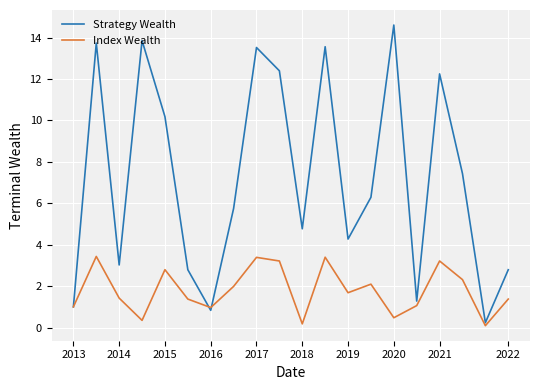

Rank the series by their average value, from highest to lowest.

Strategy Wealth, Index Wealth